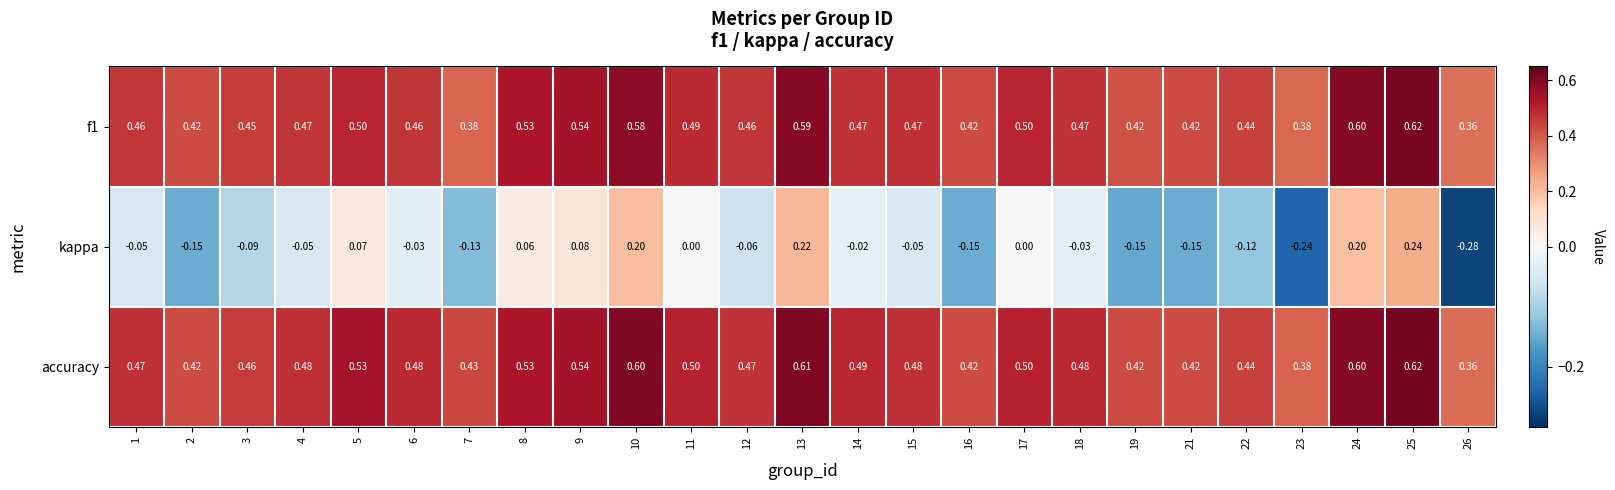

Which series has the largest total across all categories?

accuracy